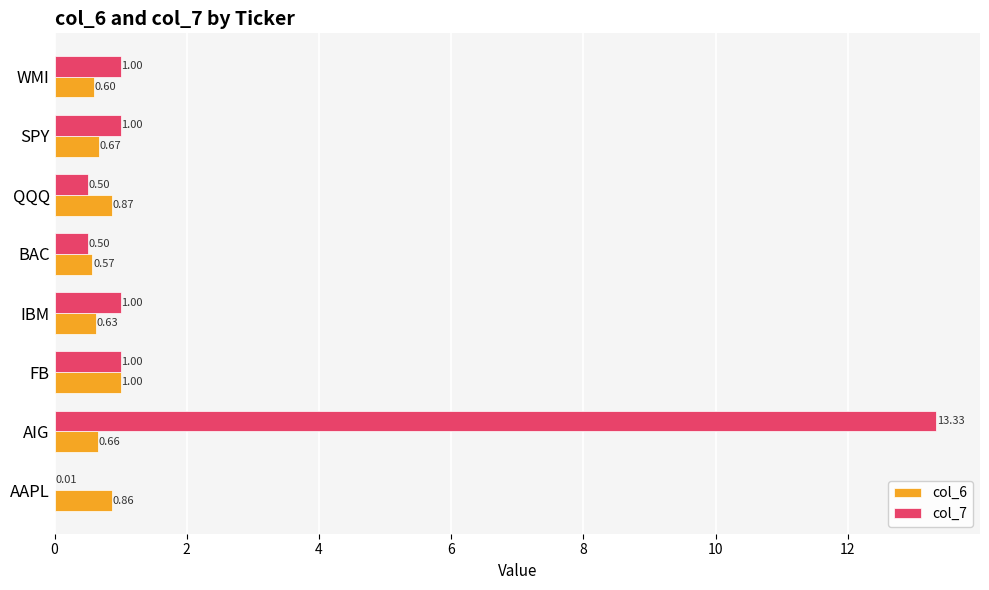

At which label is col_6 closest to 0?

BAC